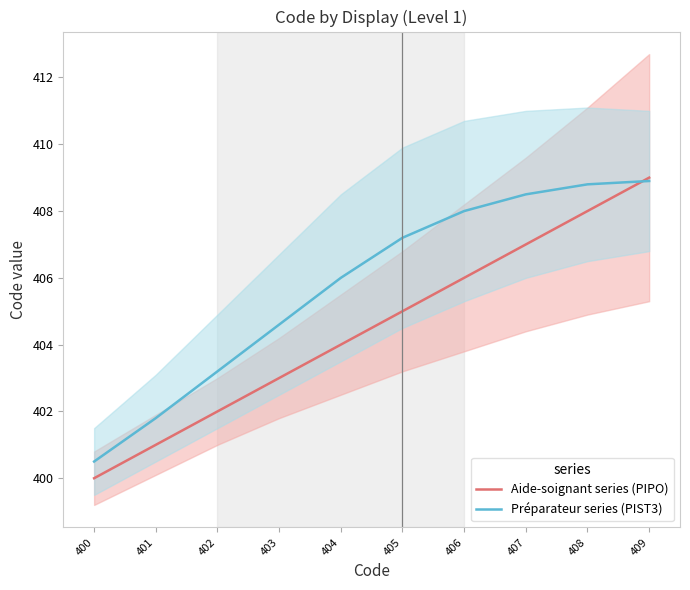

What is the lowest value of the Préparateur series (PIST3) series?

400.5